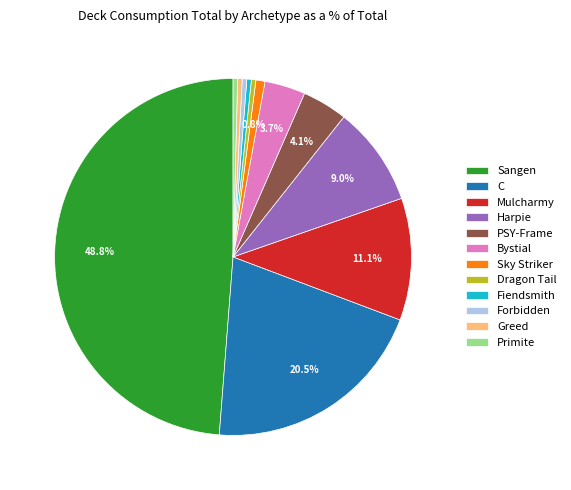

What percentage is the PSY-Frame slice, to the nearest percent?

4%